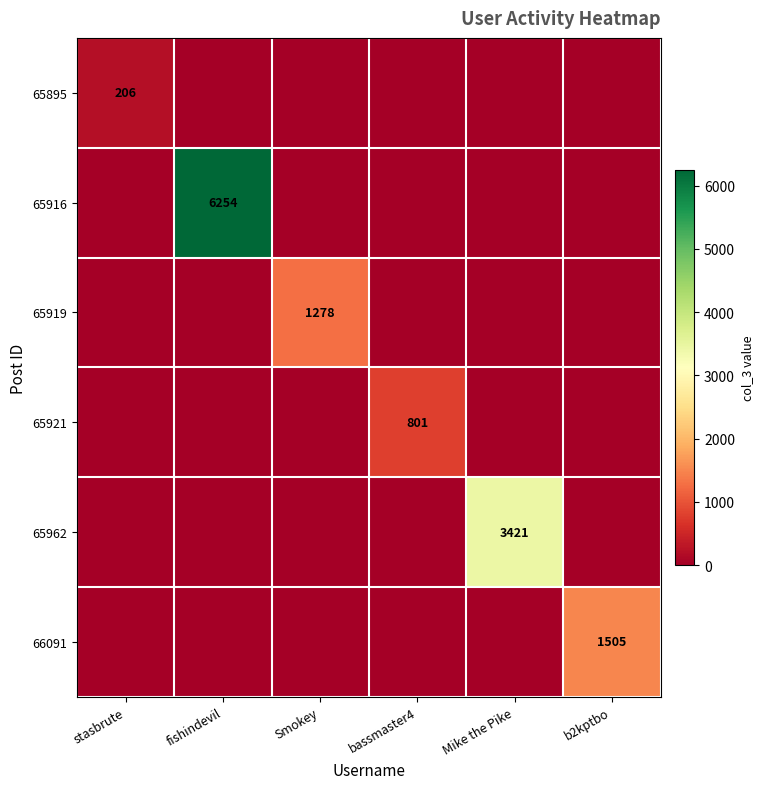

What is the average value of the 65962 series?

570